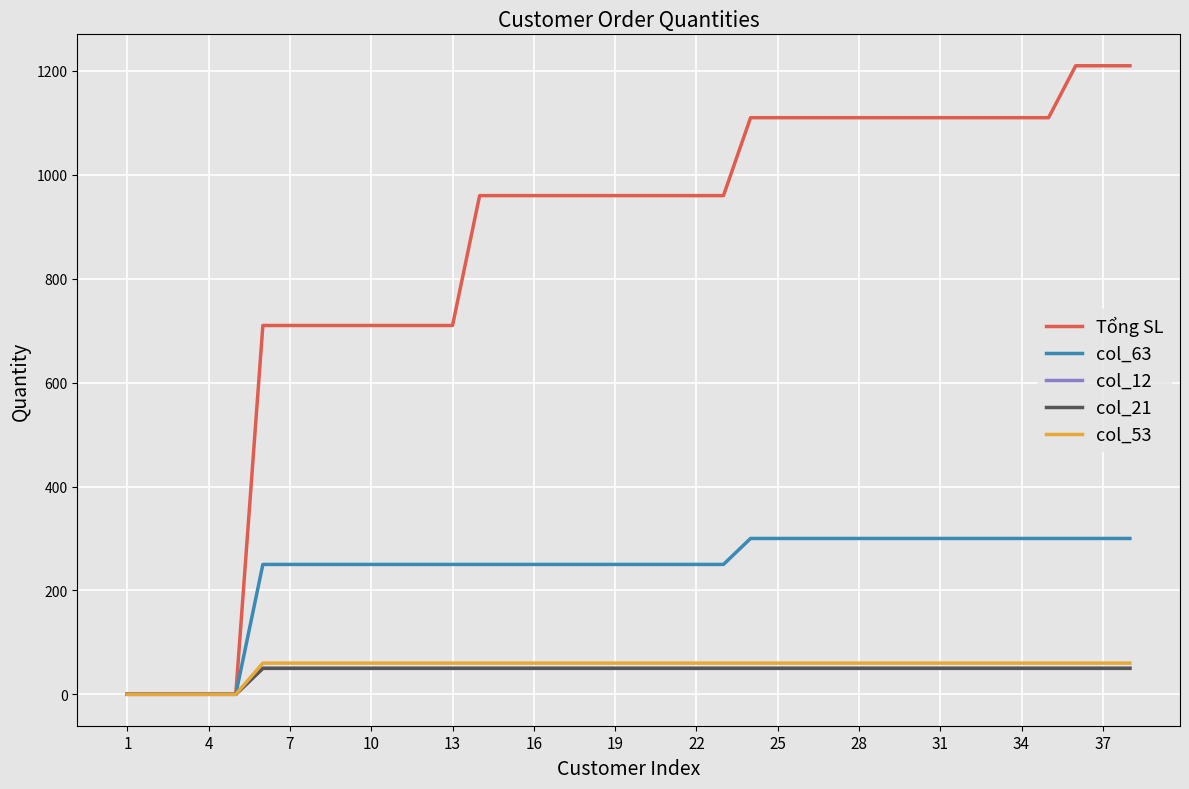

True or false: col_63 and Tổng SL cross at least once.

False